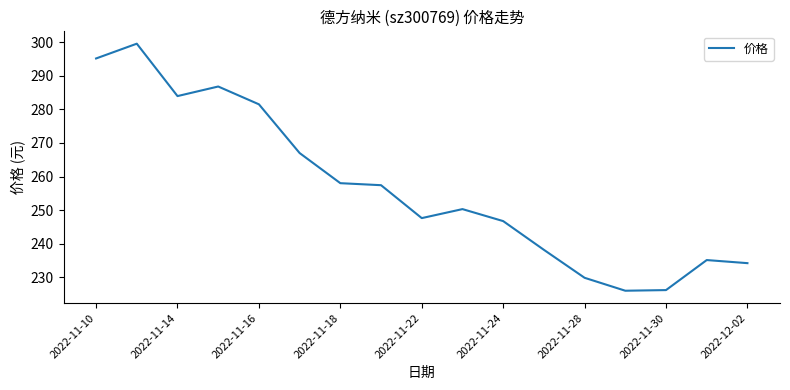

What is the smallest value displayed?

226.0